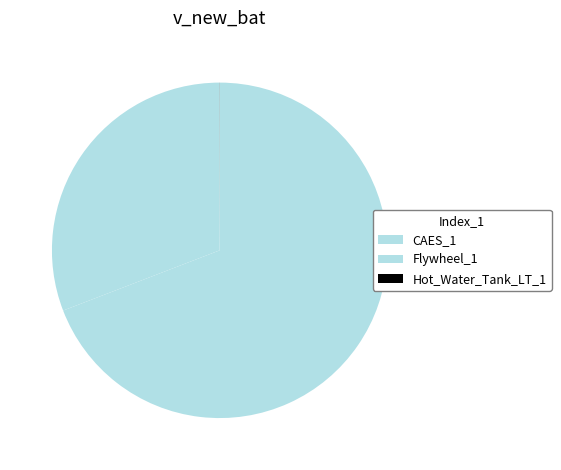

What is the change in value from CAES_1 to Hot_Water_Tank_LT_1?

-2113.5